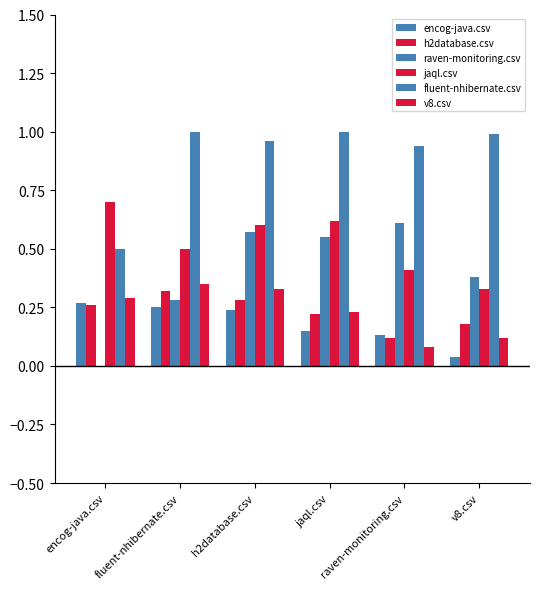

How many groups of bars are there?

6